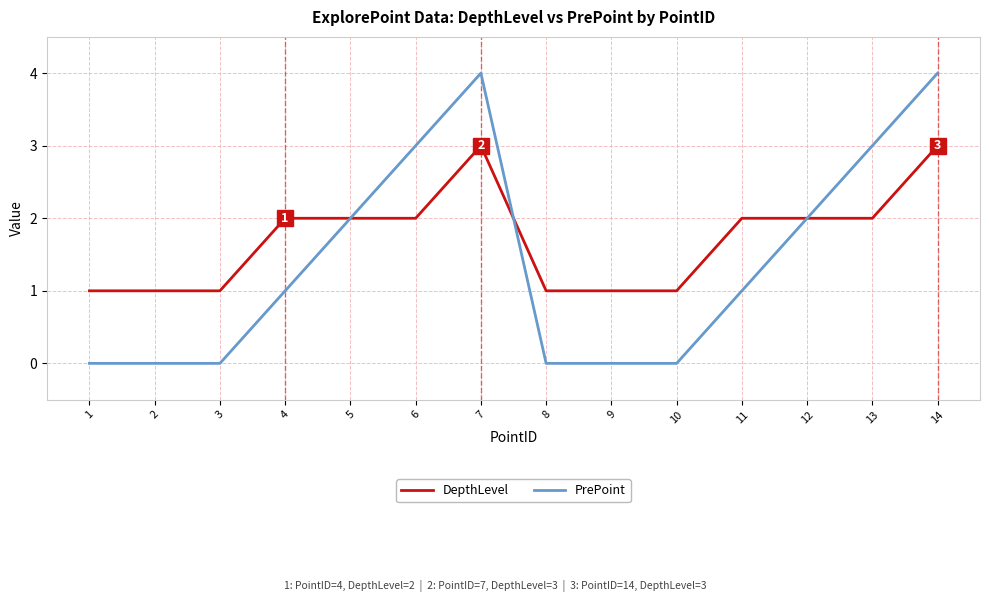

Does the chart display data point markers on the line(s)?

No